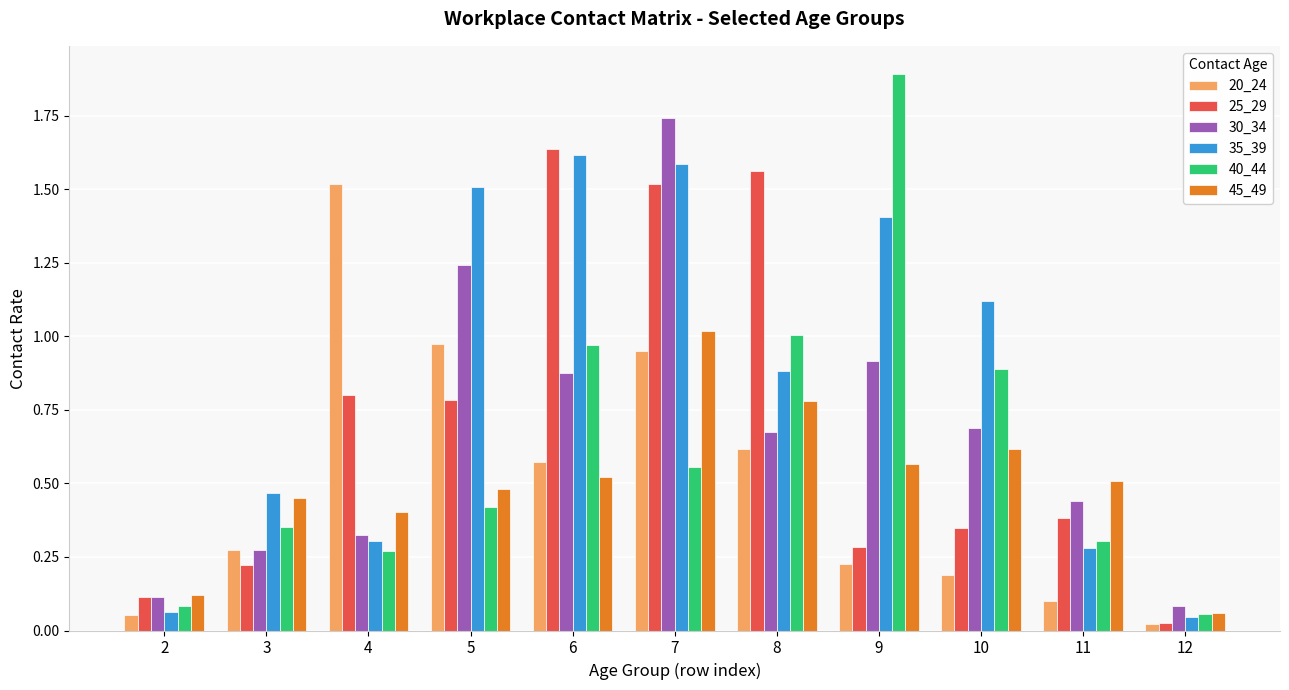

Which series has the largest range (max minus min)?

40_44